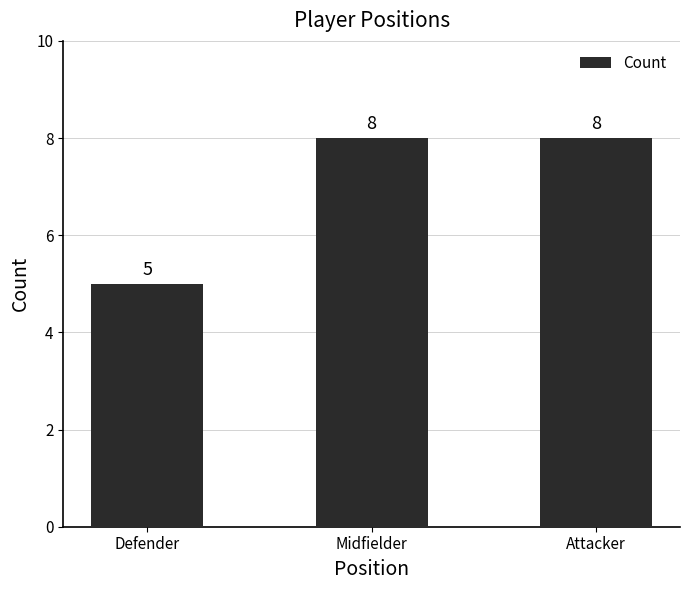

Reading left to right, what are all the values shown in this chart?

Defender=5	Midfielder=8	Attacker=8